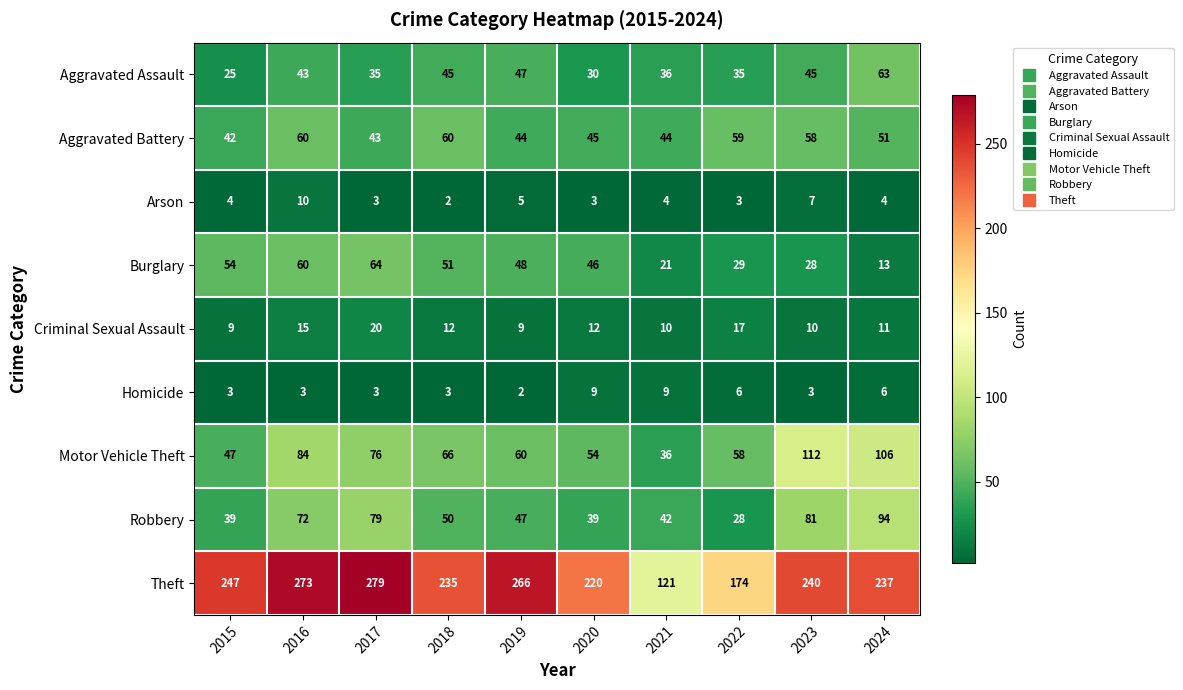

Rank the series by their maximum value, from highest to lowest.

Theft, Motor Vehicle Theft, Robbery, Burglary, Aggravated Assault, Aggravated Battery, Criminal Sexual Assault, Arson, Homicide